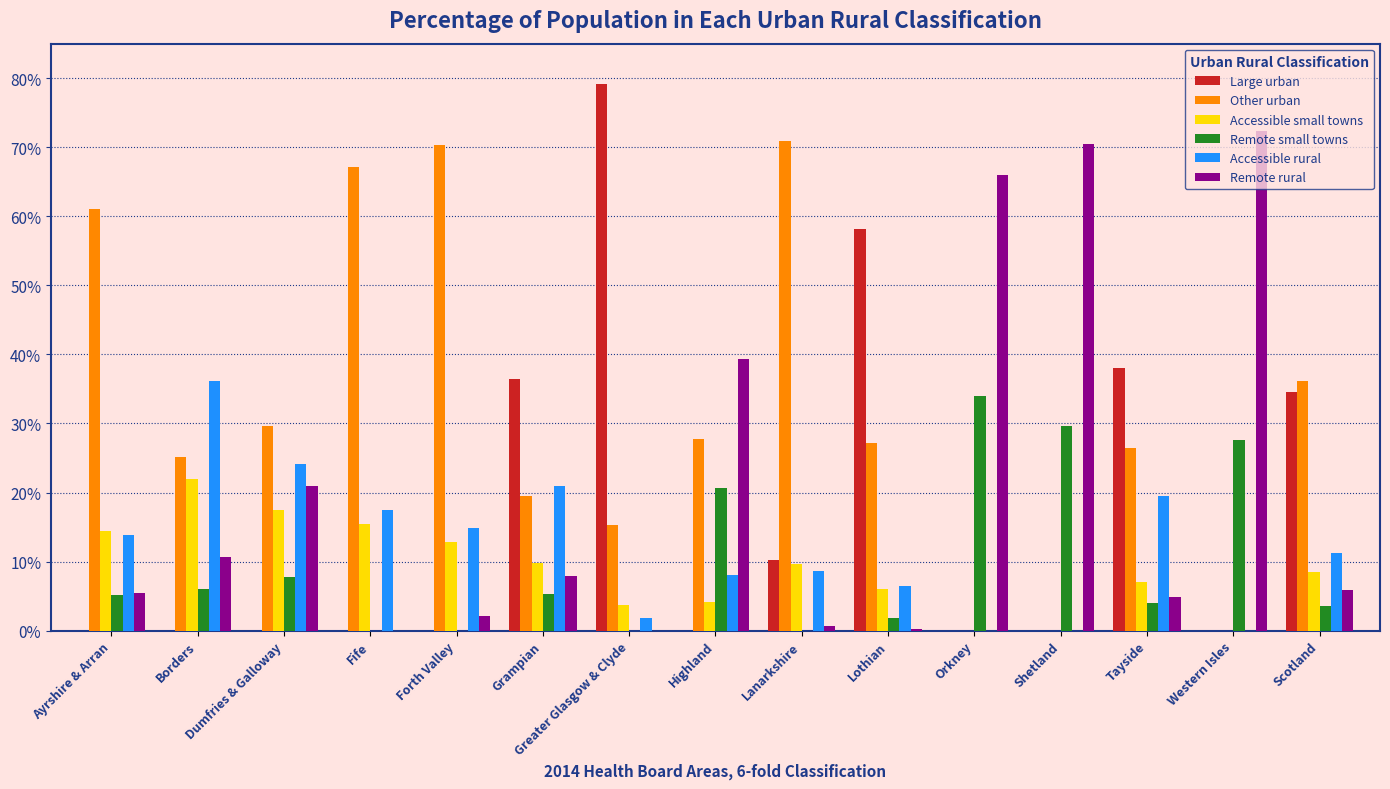

What is the total value across all series at Grampian?

100.0